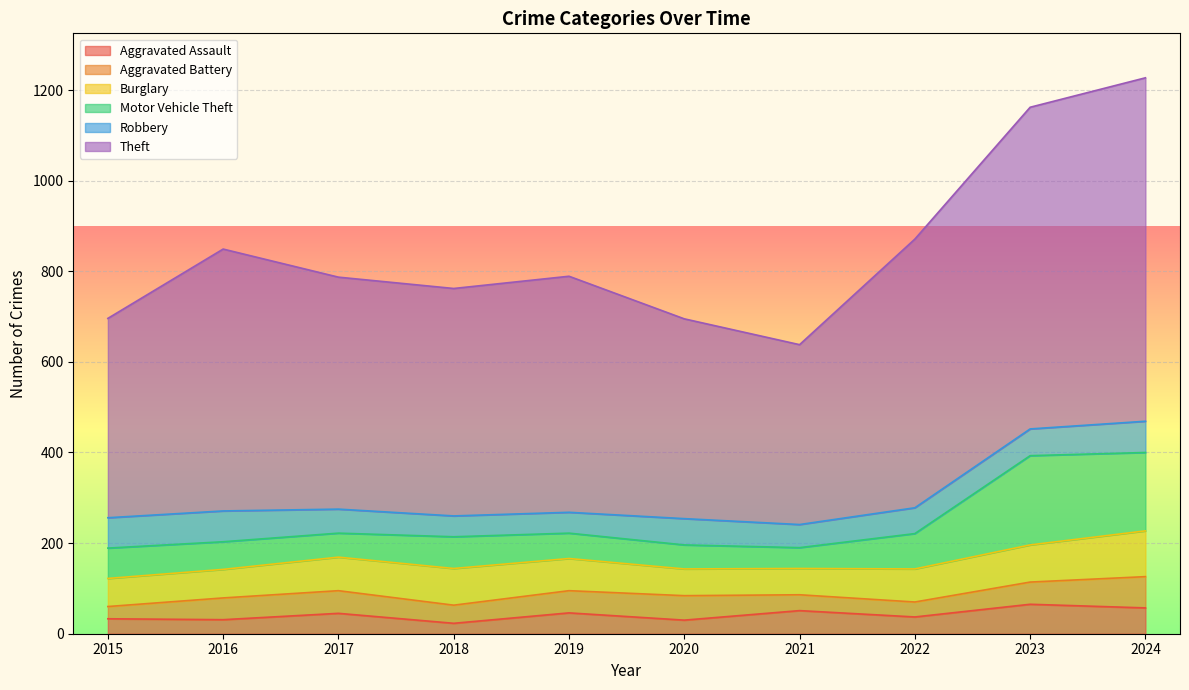

What is the difference between the highest and lowest values at 2015?

413